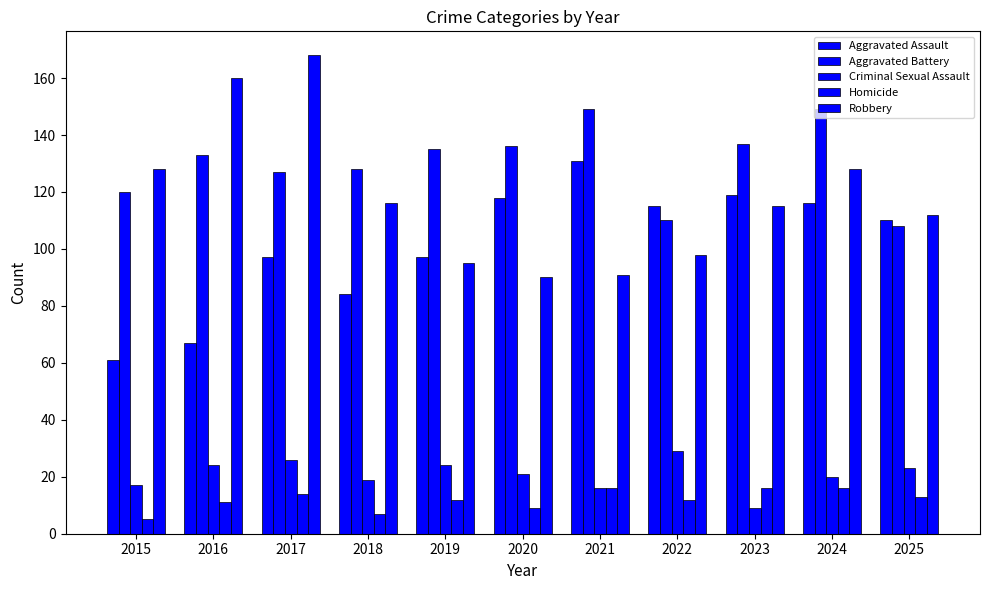

How many bars are there in each group?

5